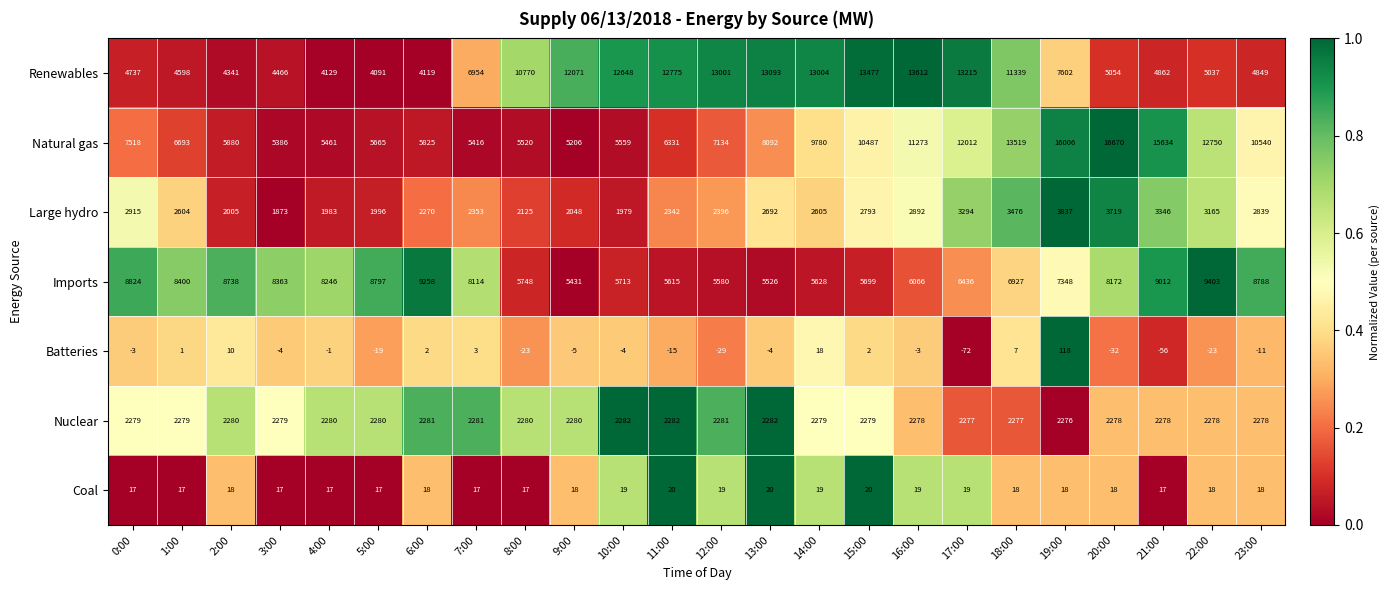

Rank the series by their maximum value, from highest to lowest.

Natural gas, Renewables, Imports, Large hydro, Nuclear, Batteries, Coal